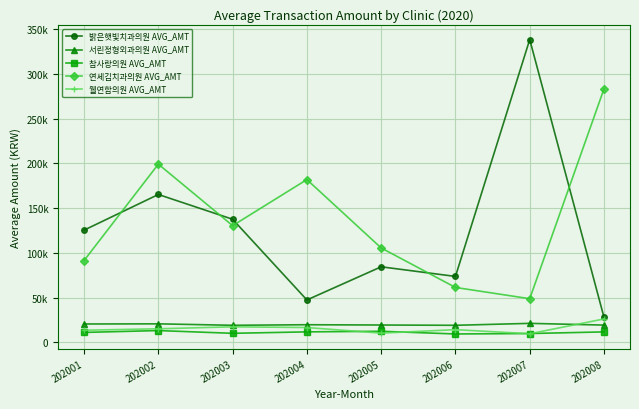

Reading left to right, list all the values displayed in this chart.

밝은햇빛치과의원 AVG_AMT: 202001=125346	202002=165200	202003=137500	202004=47316	202005=84370	202006=73600	202007=338389	202008=27867
서린정형외과의원 AVG_AMT: 202001=20452	202002=20609	202003=18992	202004=19624	202005=19301	202006=18985	202007=21148	202008=19219
참사랑의원 AVG_AMT: 202001=11013	202002=13098	202003=10027	202004=11639	202005=12295	202006=9297	202007=9790	202008=11600
연세김치과의원 AVG_AMT: 202001=91382	202002=199120	202003=130363	202004=181869	202005=105430	202006=61287	202007=48711	202008=283267
웰연합의원 AVG_AMT: 202001=13473	202002=15089	202003=17275	202004=16488	202005=10222	202006=14125	202007=9536	202008=26085